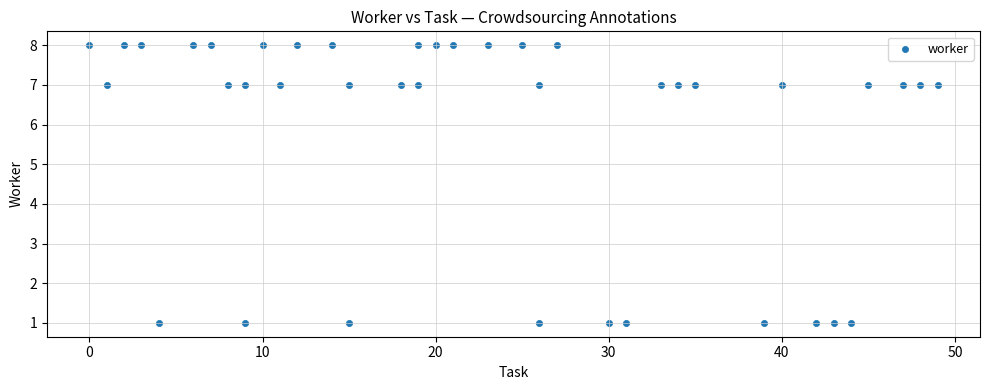

What is the range of X values (max minus min)?

49